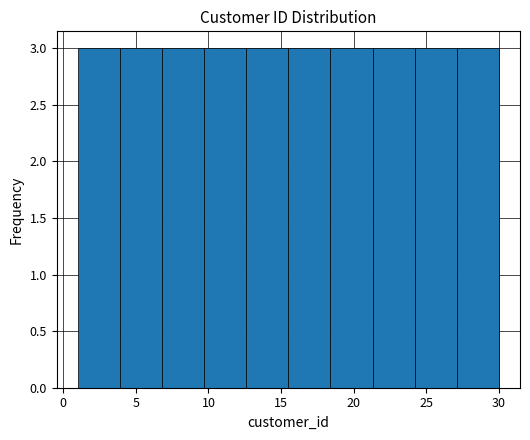

What is the height of the bar covering 18.4 to 21.3 on the x-axis? Neither the bar edges nor the heights are printed on the chart, so give them approximately, as read against the axes.

3